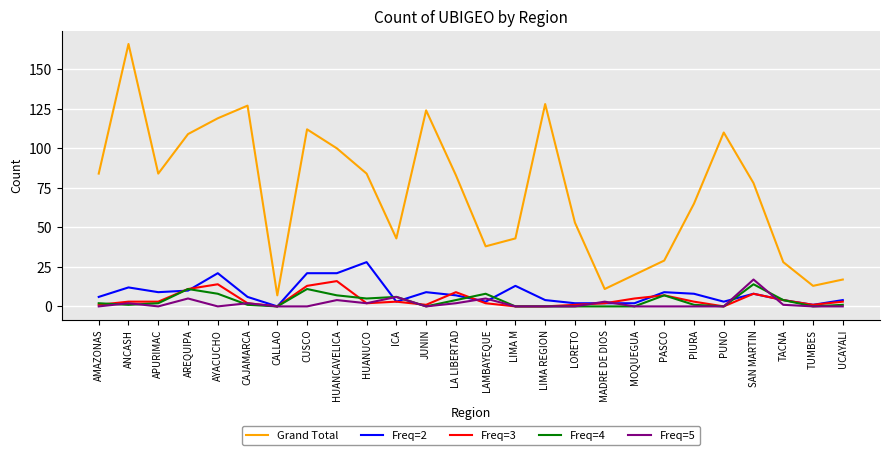

True or false: Freq=4 and Grand Total intersect in this chart.

False